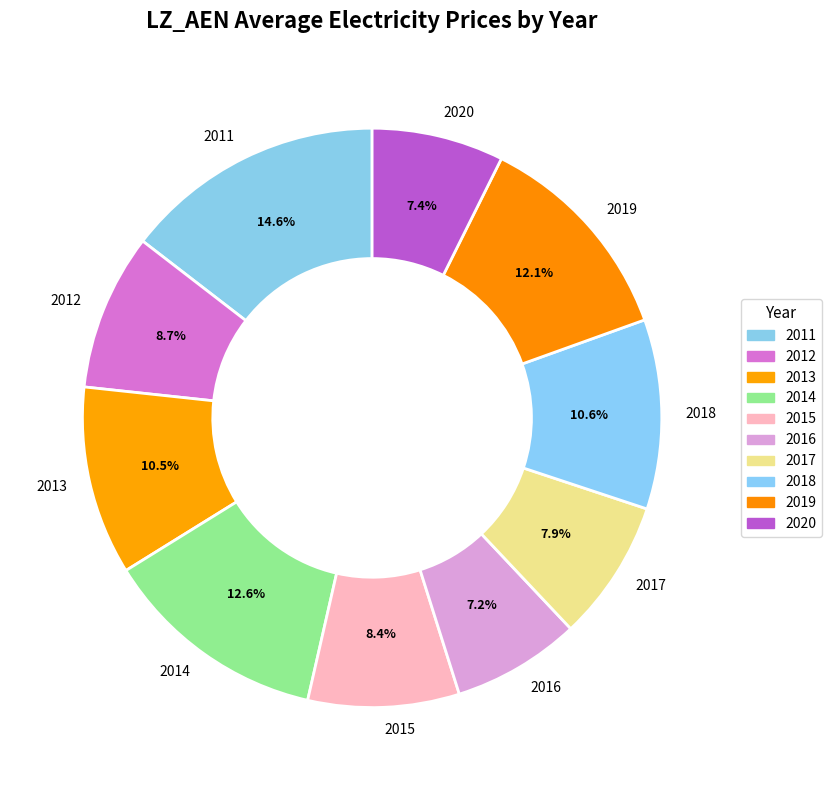

Is it true that 2013 is 1% of the pie?

False